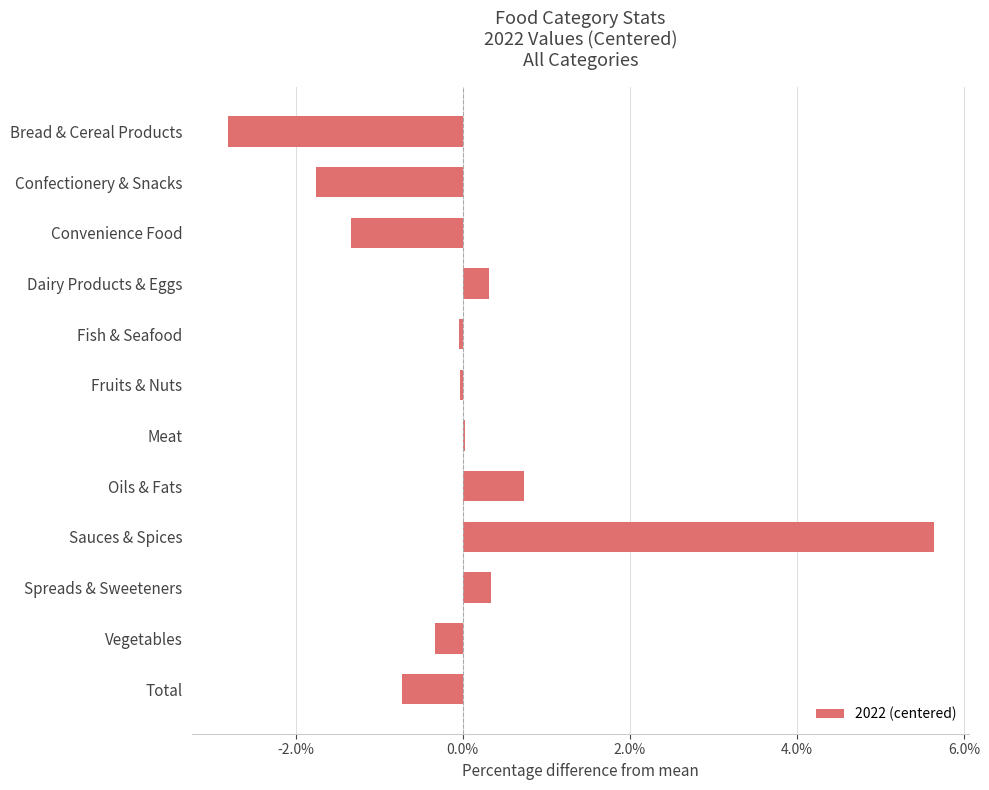

Which category has the highest value across all series?

Sauces & Spices